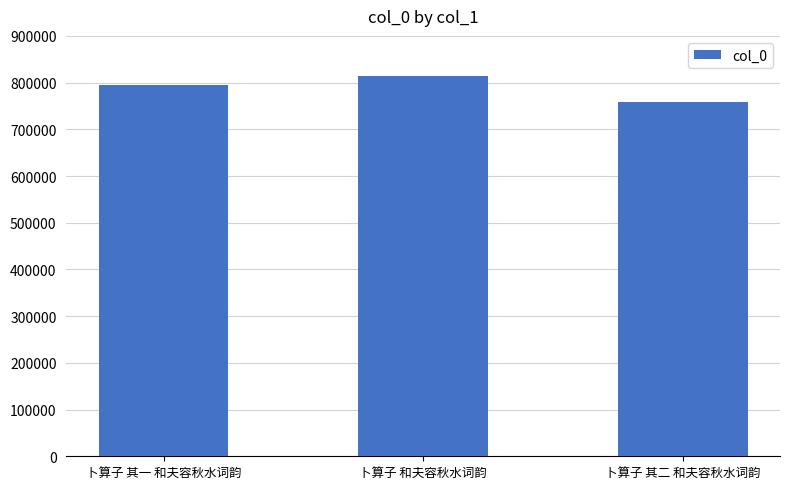

At which category does the chart reach its peak across all series?

卜算子 和夫容秋水词韵